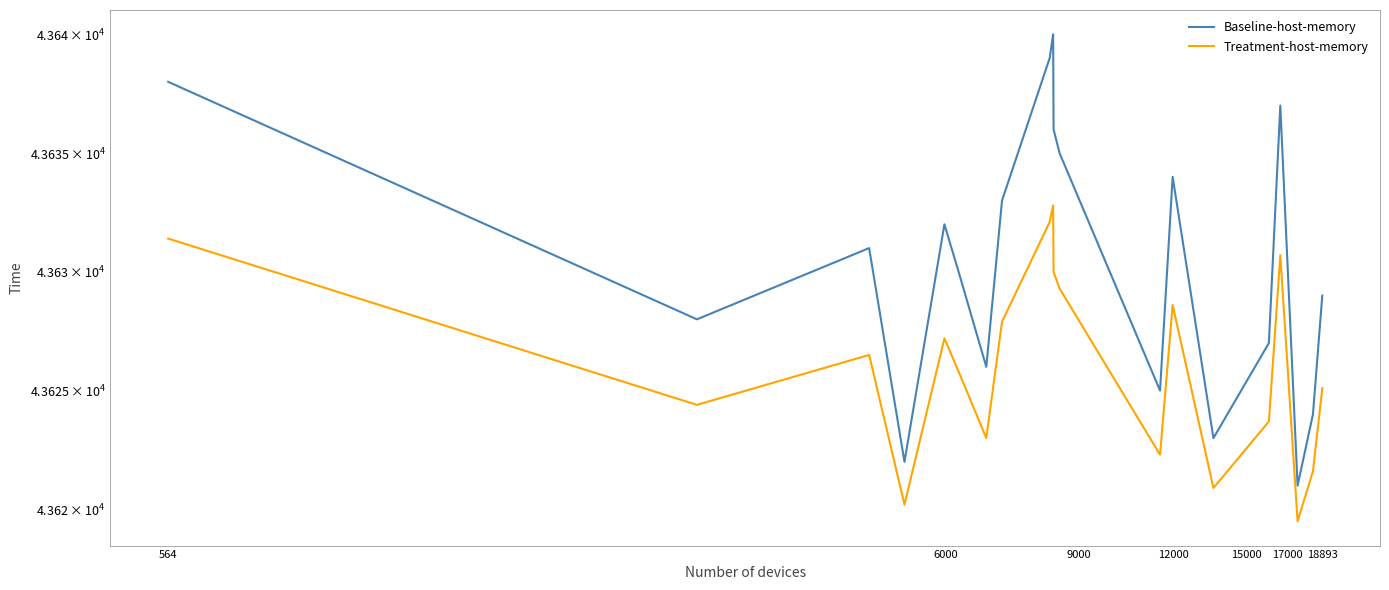

What is the difference between the Treatment-host-memory values at 15000 and 17000?

1.4